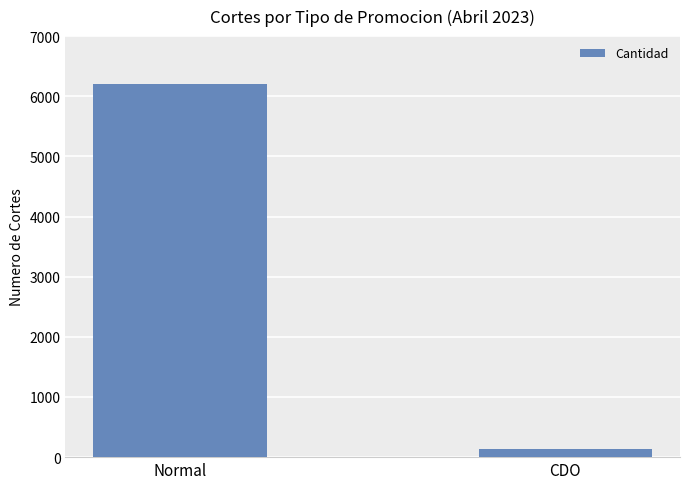

What is the label of the 1st bar from the right?

CDO